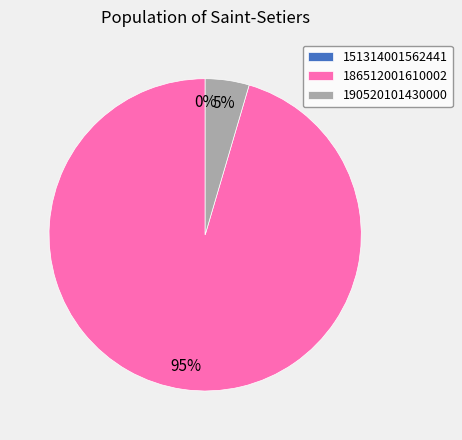

What is the change in value from 151314001562441 to 190520101430000?

+2